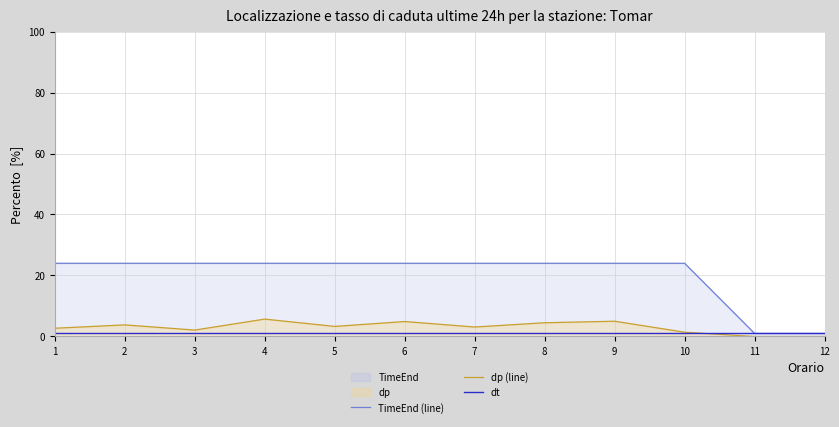

True or false: TimeEnd (line) and dt cross at least once.

False